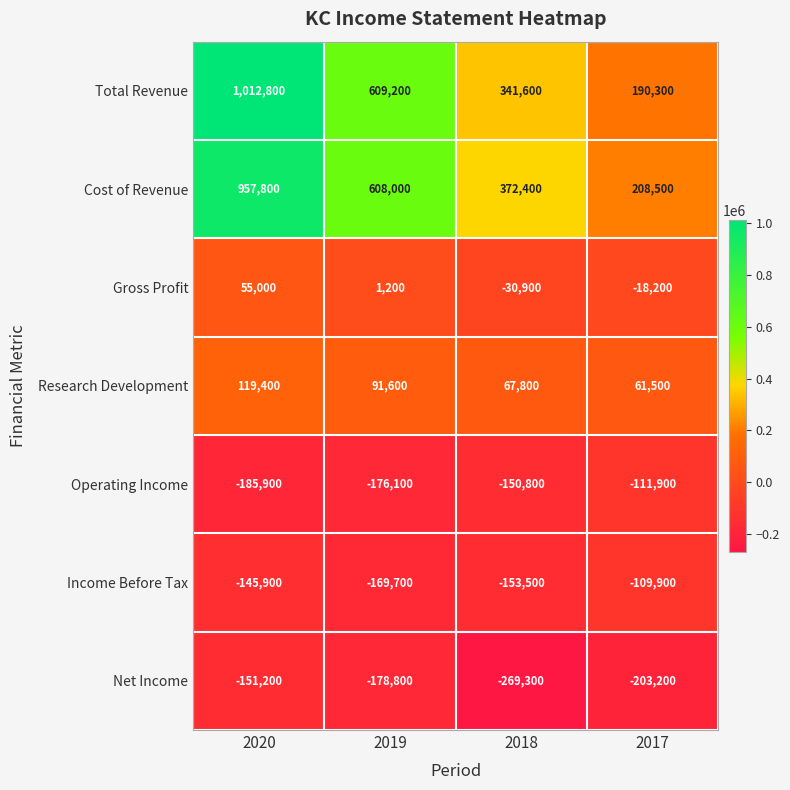

Rank the categories by Research Development value from lowest to highest.

2017, 2018, 2019, 2020